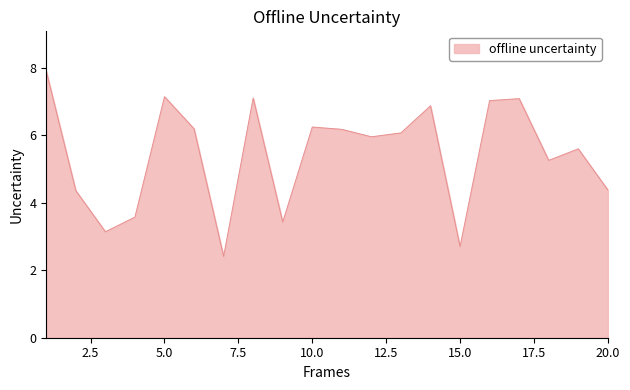

What is the greatest value displayed?

7.9